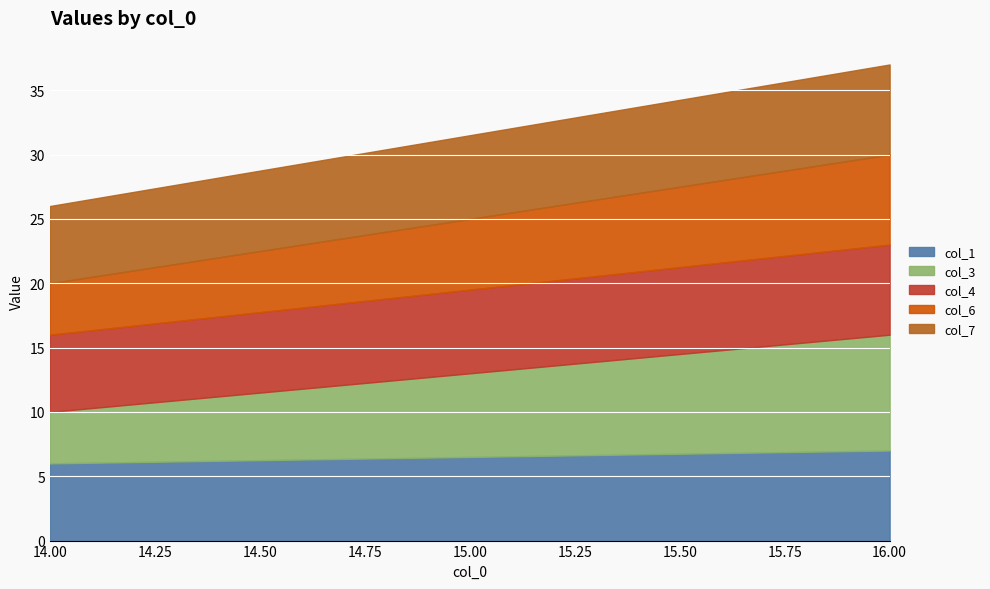

Is it true that col_6 equals 7 at 16?

True